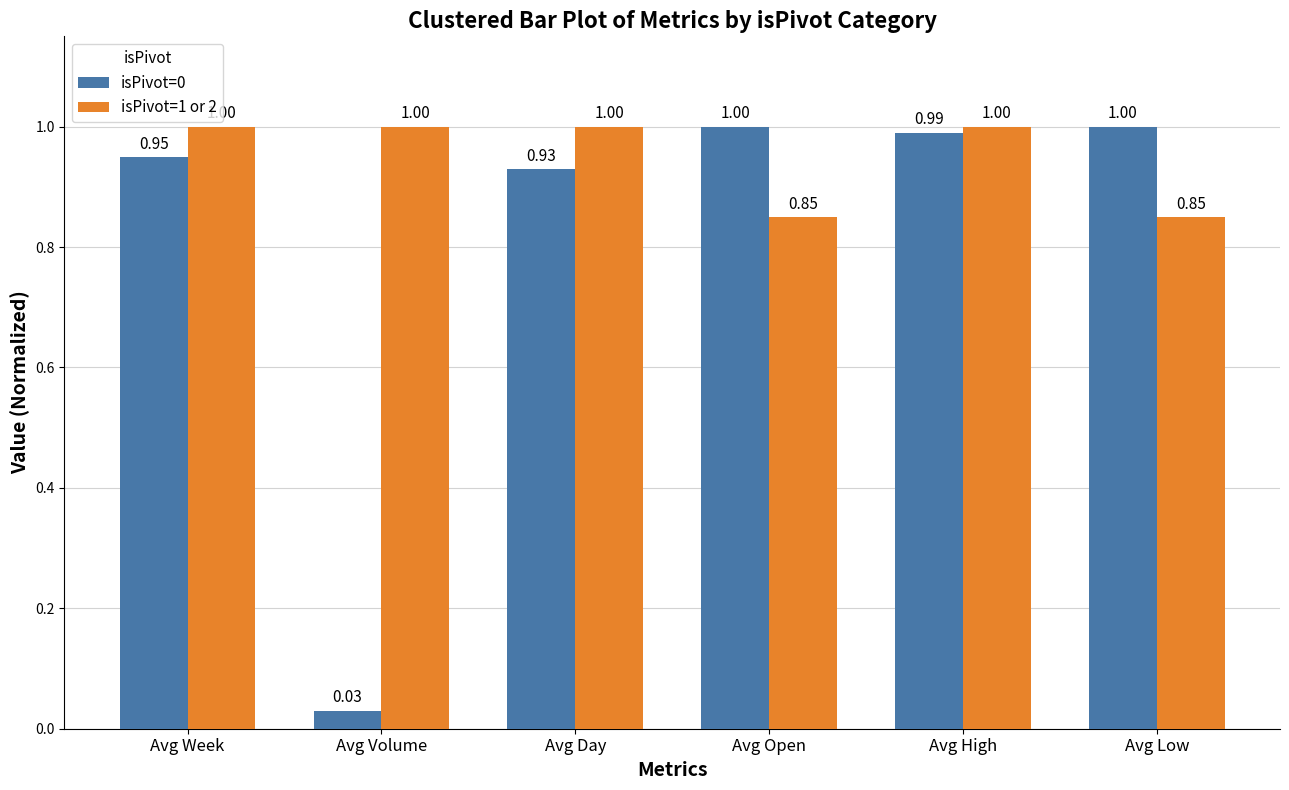

Which series has the largest total across all categories?

isPivot=1 or 2